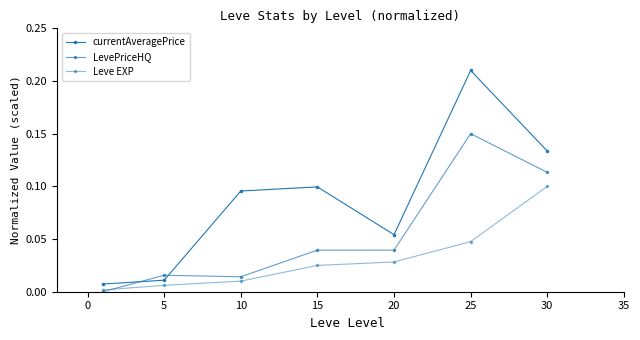

How many data points in LevePriceHQ are above 0?

6